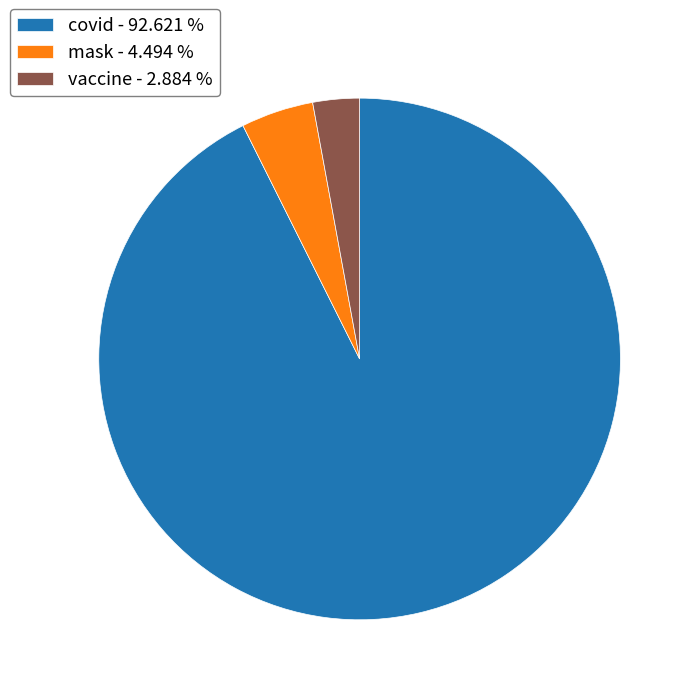

Combined, do covid - 92.621 % and vaccine - 2.884 % account for over 50%?

Yes